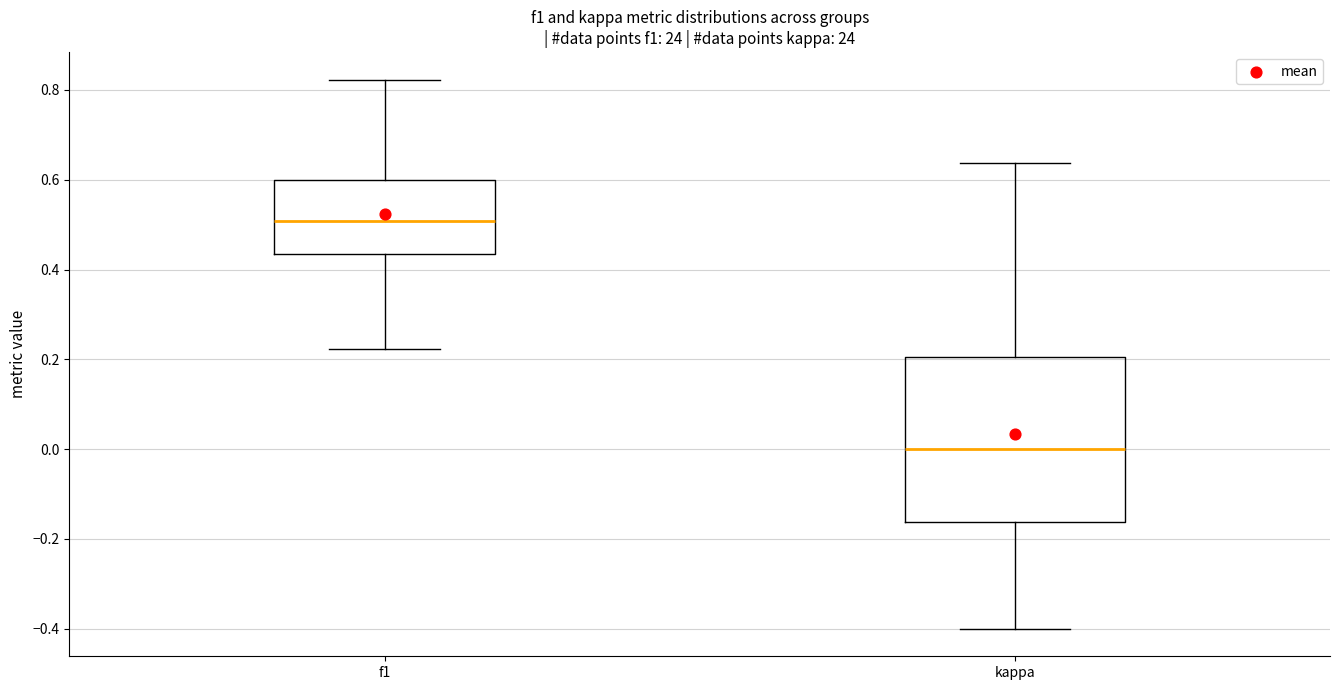

Which box is the tallest, from its lower edge to its upper edge?

kappa